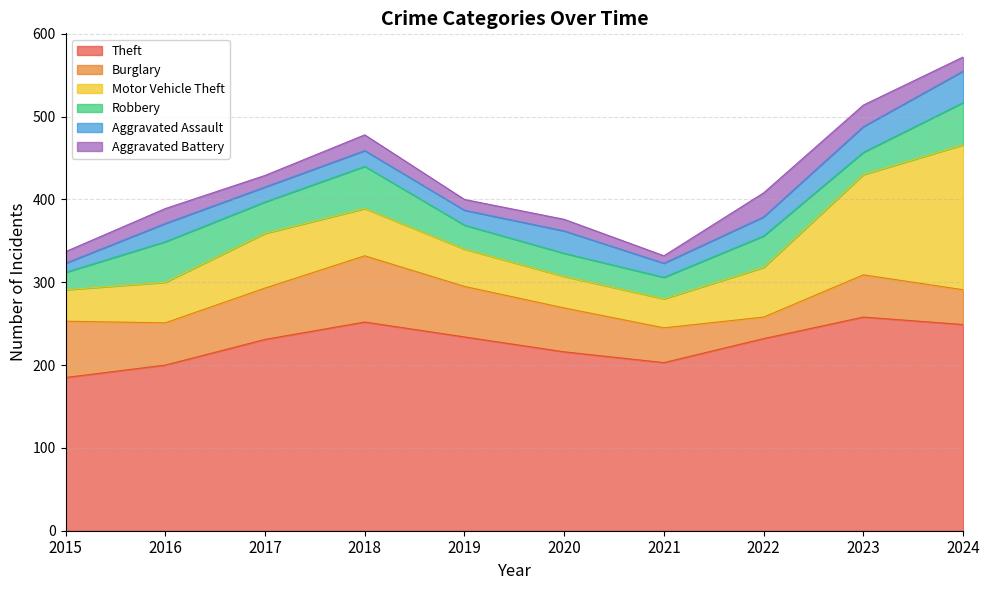

What is the maximum value for Aggravated Assault?

38